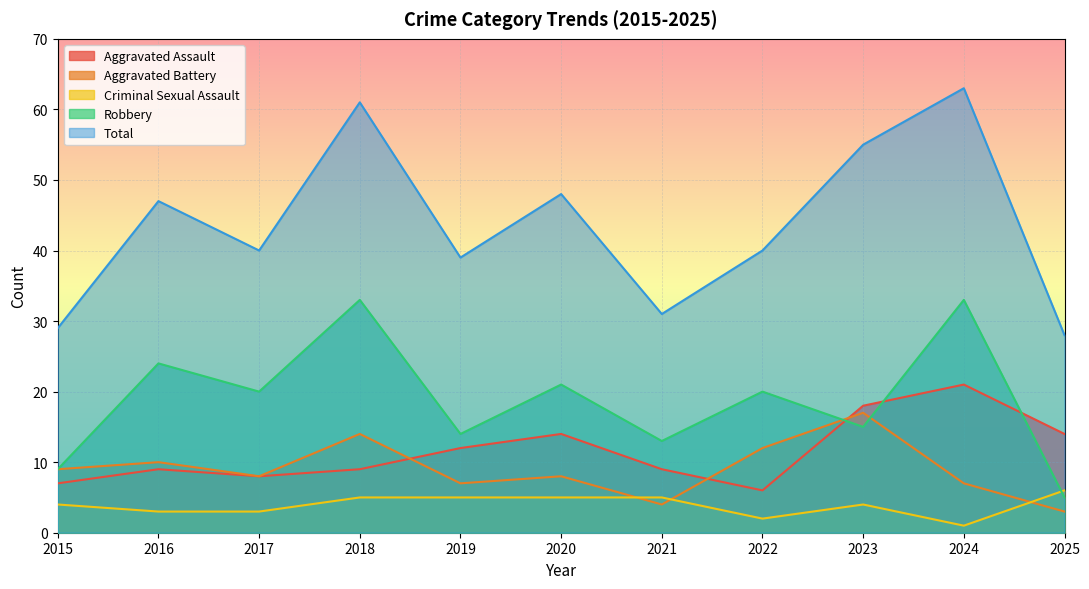

At which label does Robbery reach its peak?

2018